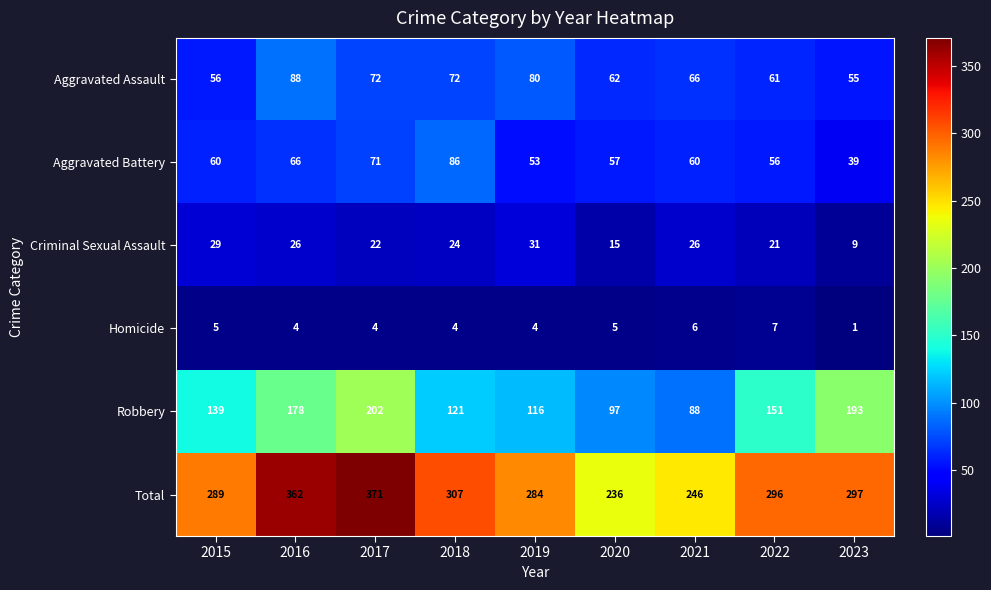

What is the sum of the Total values at 2018 and 2016?

669